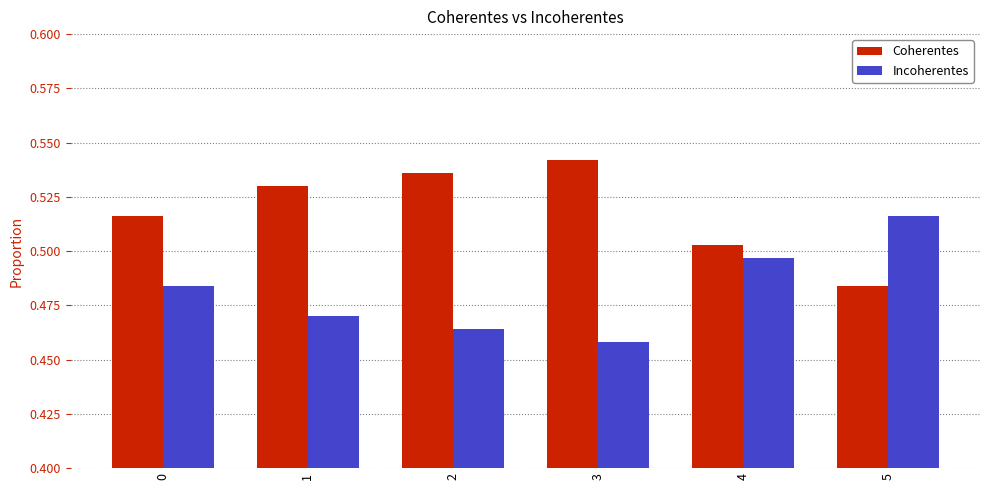

Is it true that Incoherentes equals 0.8 at 4?

False